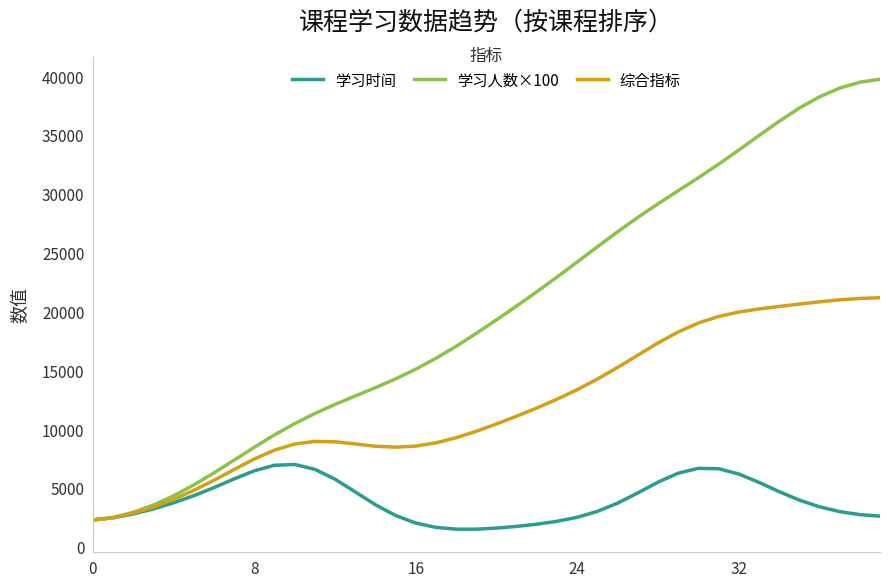

What is the minimum value shown in the chart?

1500.6